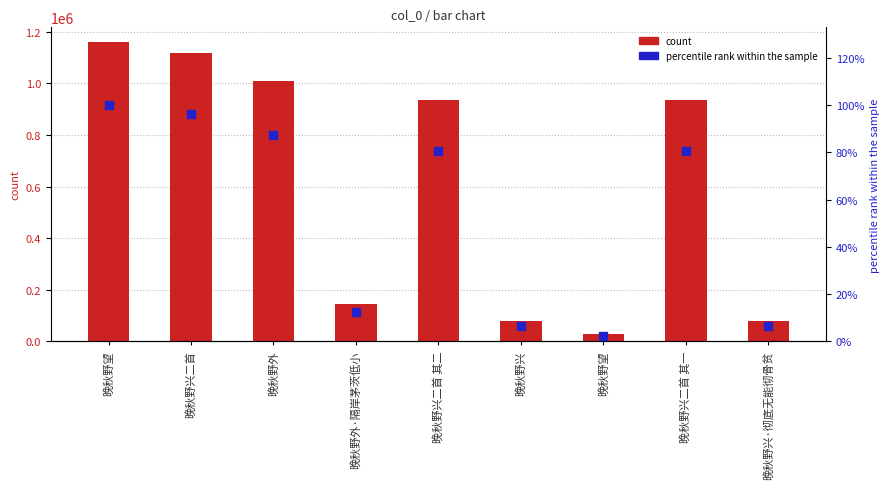

Which series contains the highest Y value?

col_0 count